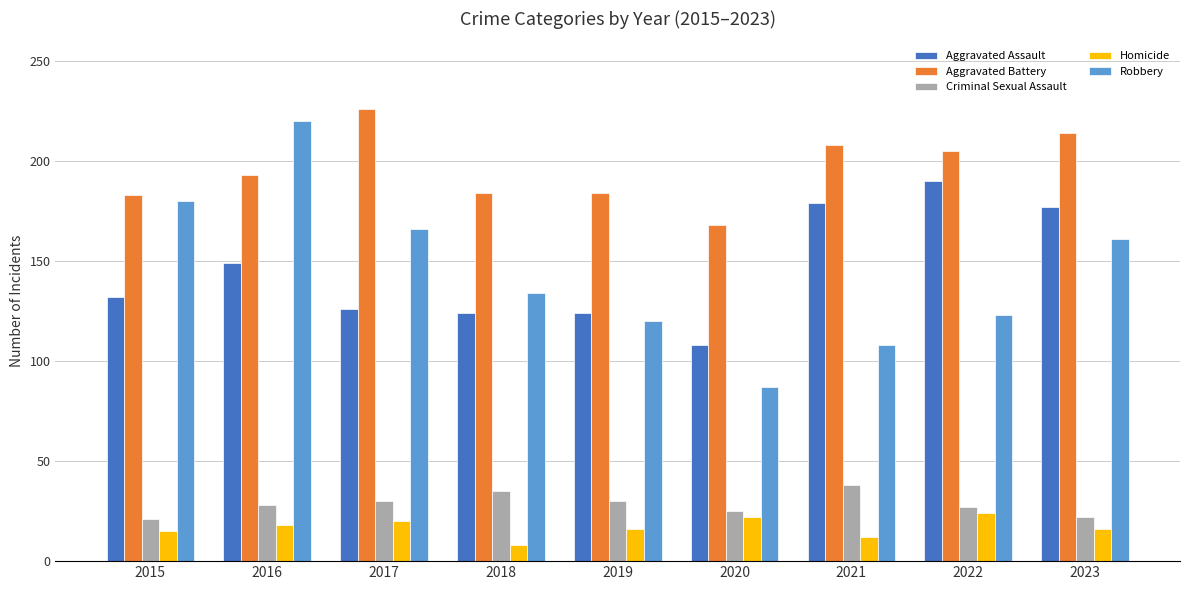

The Aggravated Assault series shows 57 at 2021. True or false?

False